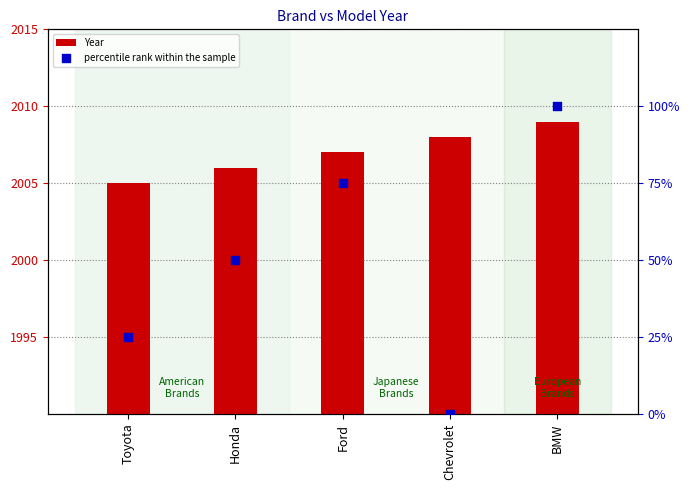

Which series reaches the minimum Y coordinate?

percentile rank within the sample